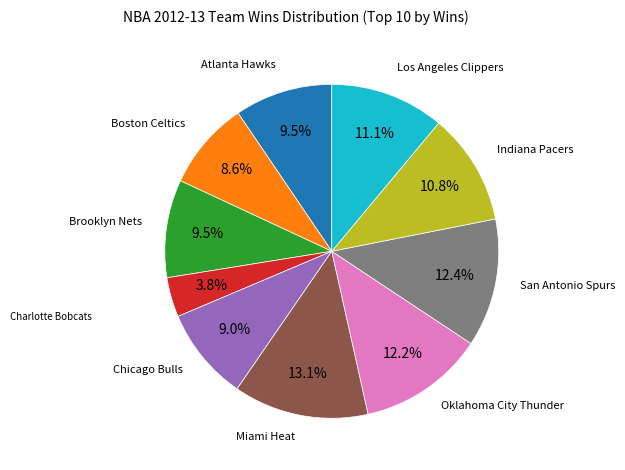

To the nearest percent, what is the average slice percentage?

10%